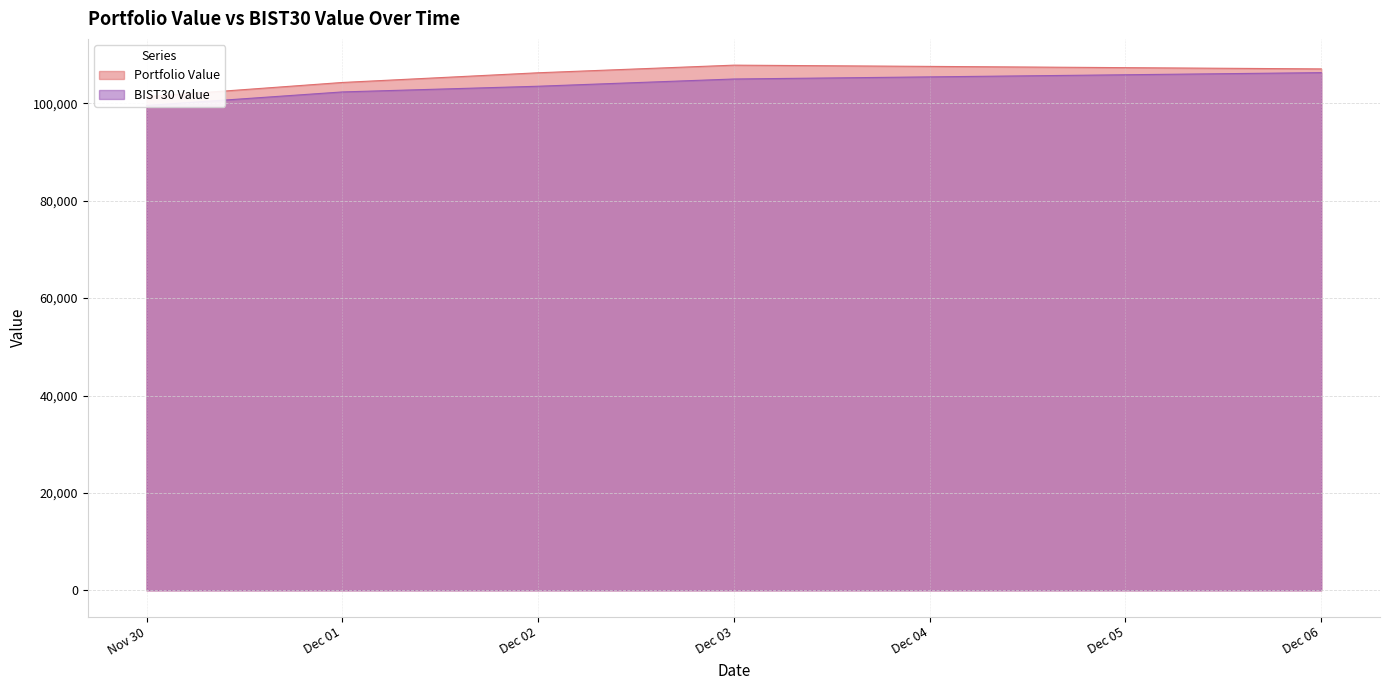

Which series has the widest spread of values?

BIST30 Value